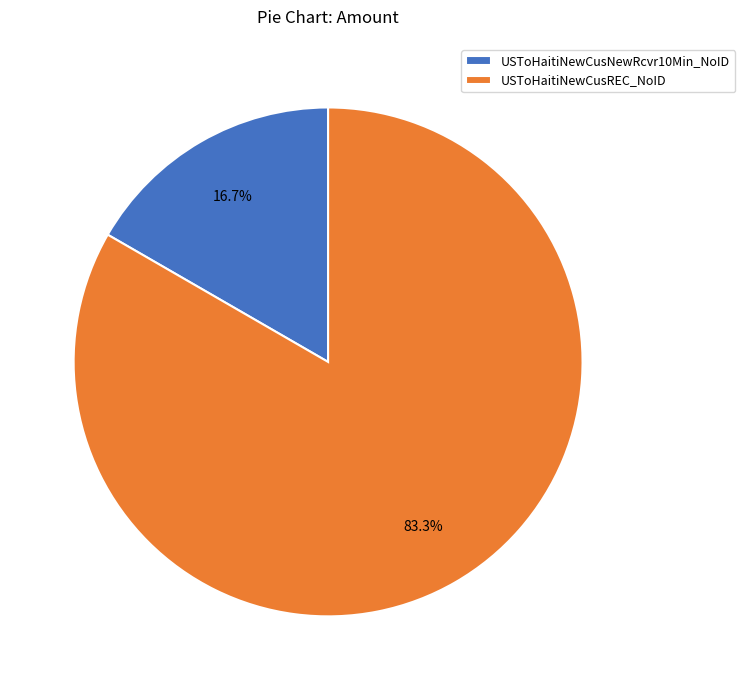

How many slices are in this pie chart?

2